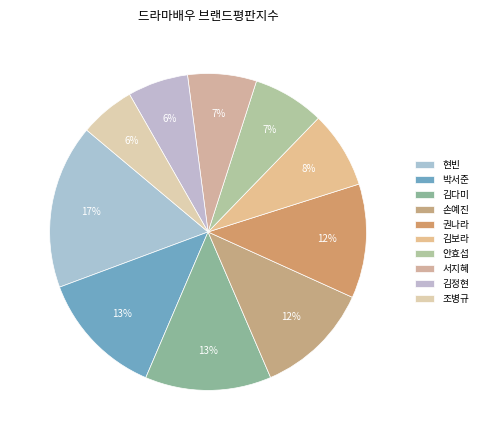

Which category has the biggest portion of the pie?

현빈